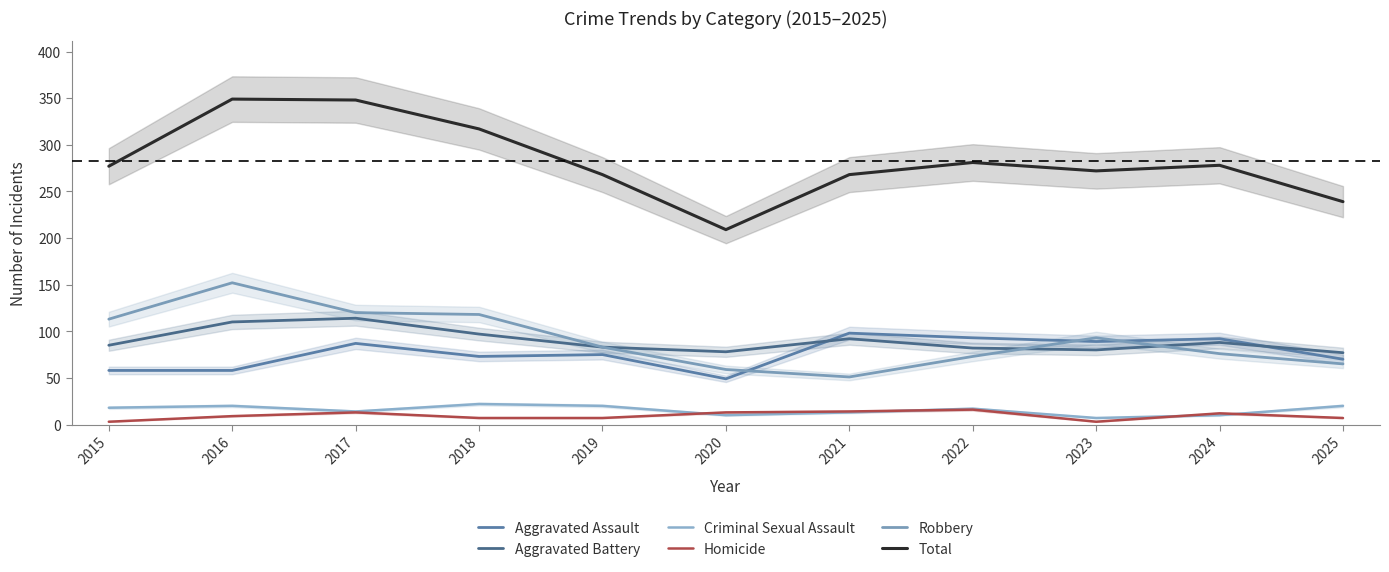

What is the average value of the Aggravated Assault series?

77